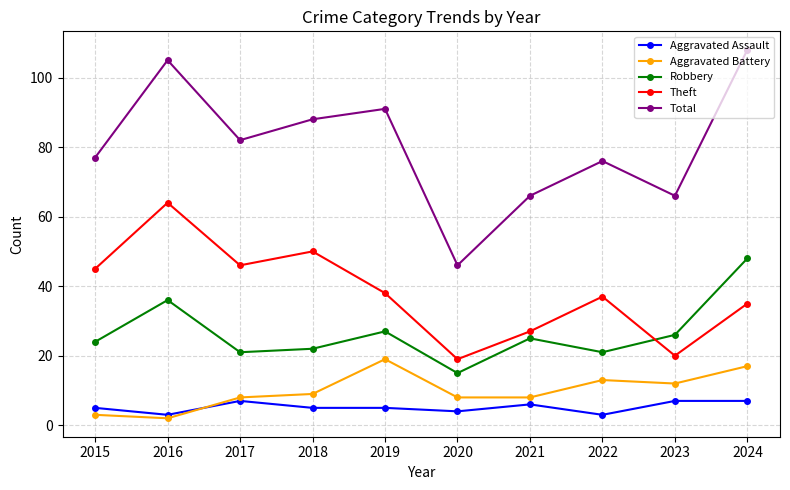

Between 2017 and 2024, which series saw the biggest shift?

Robbery